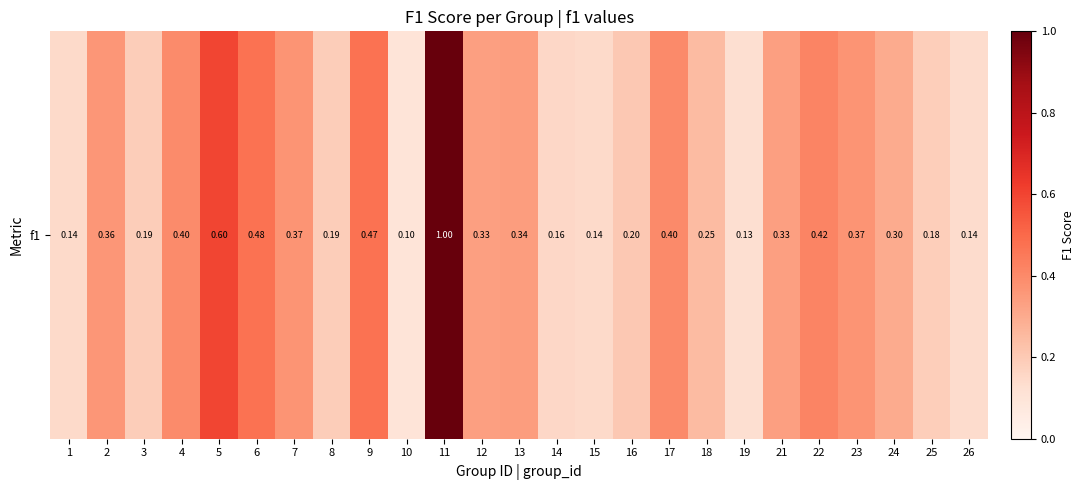

Rank the categories by value from highest to lowest.

11, 5, 6, 9, 22, 17, 4, 7, 23, 2, 13, 12, 21, 24, 18, 16, 3, 8, 25, 14, 1, 15, 26, 19, 10